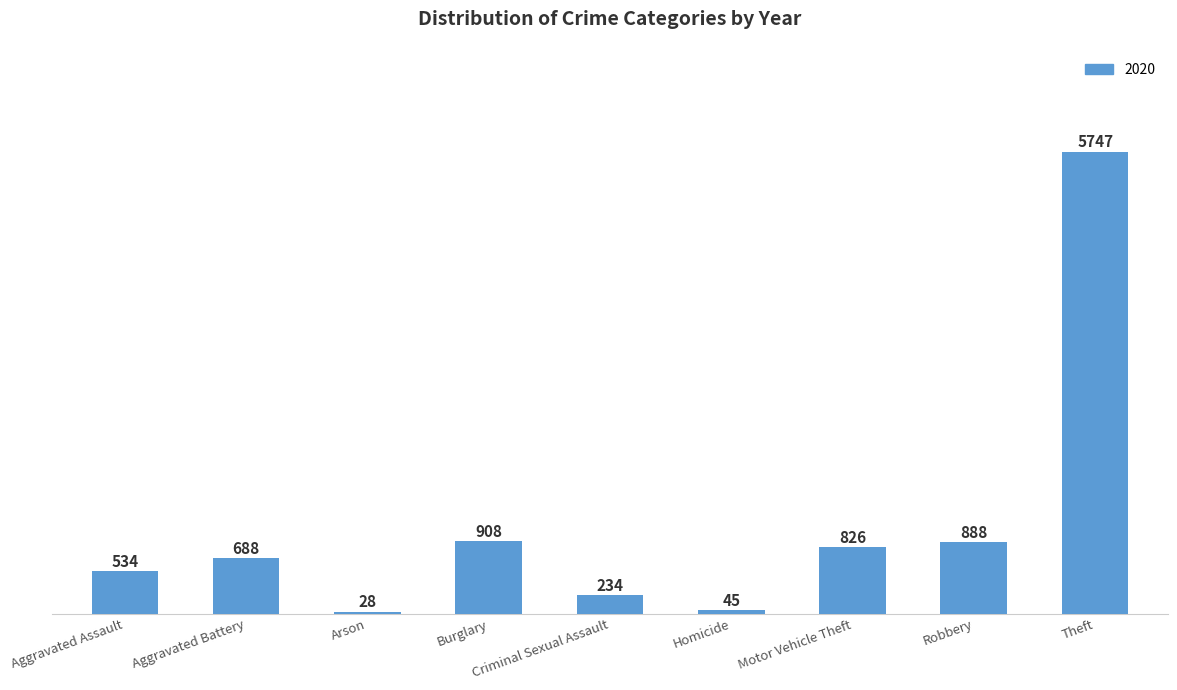

What is the change in value from Robbery to Theft?

+4859